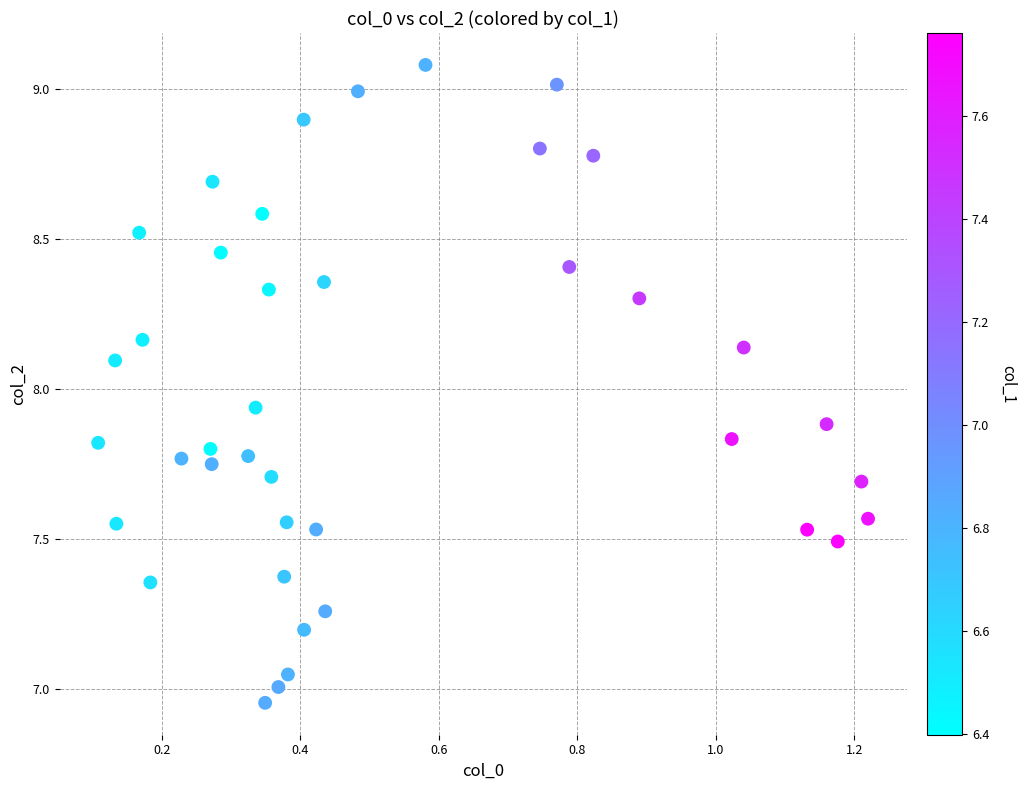

What is the range of Y values (max minus min)?

2.1